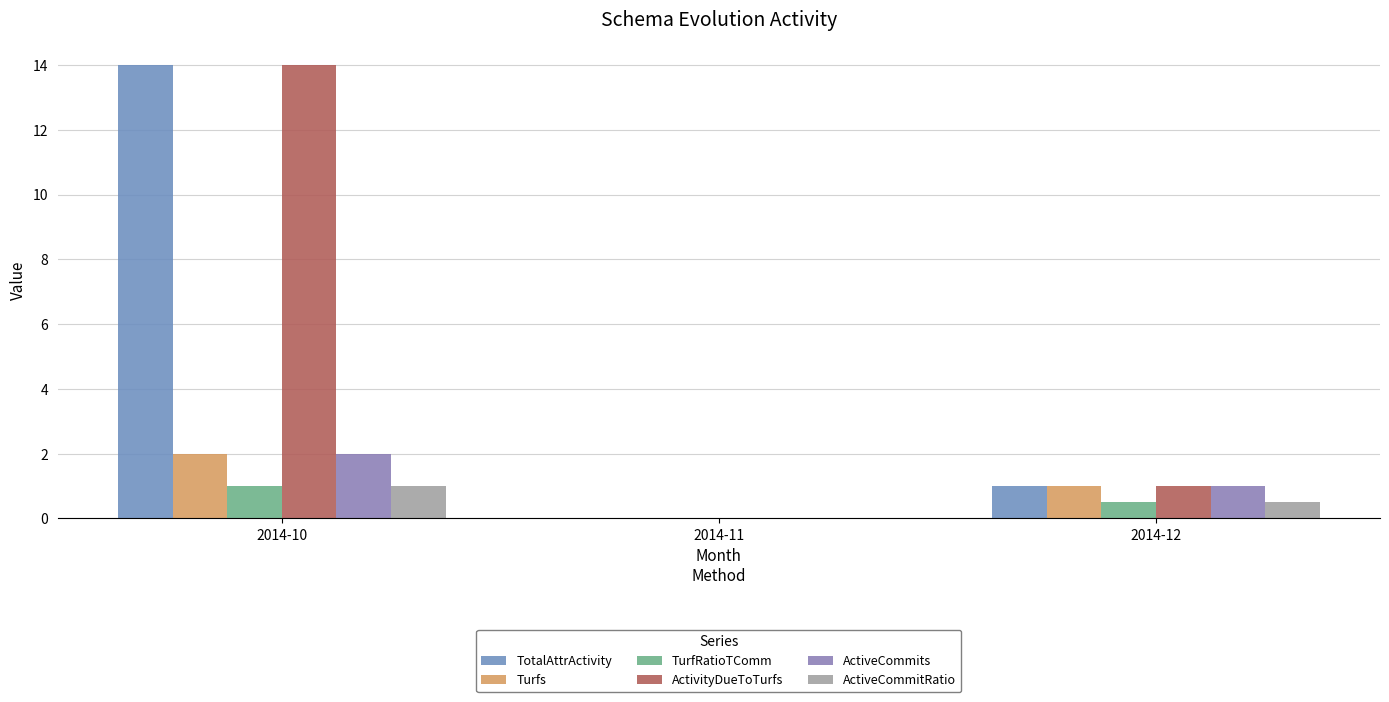

Does the chart contain stacked bars?

No